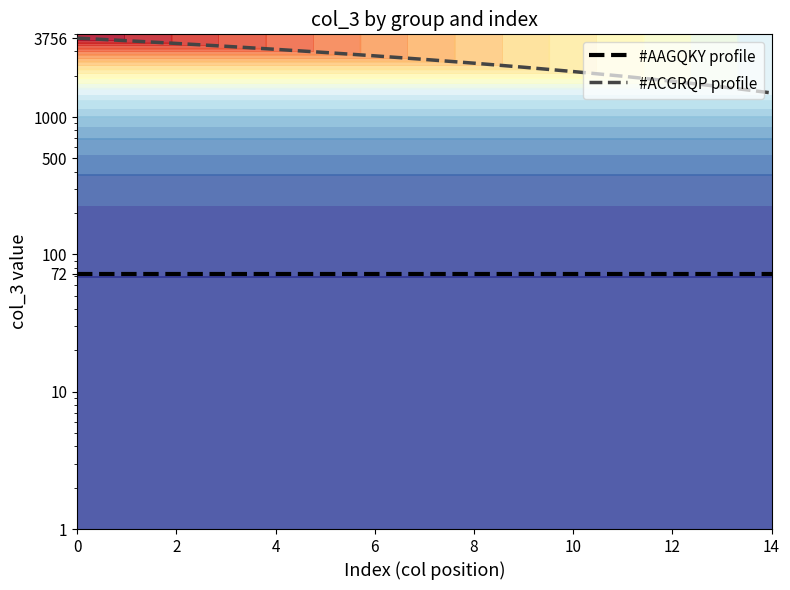

At how many categories does at least one series exceed 3410?

3